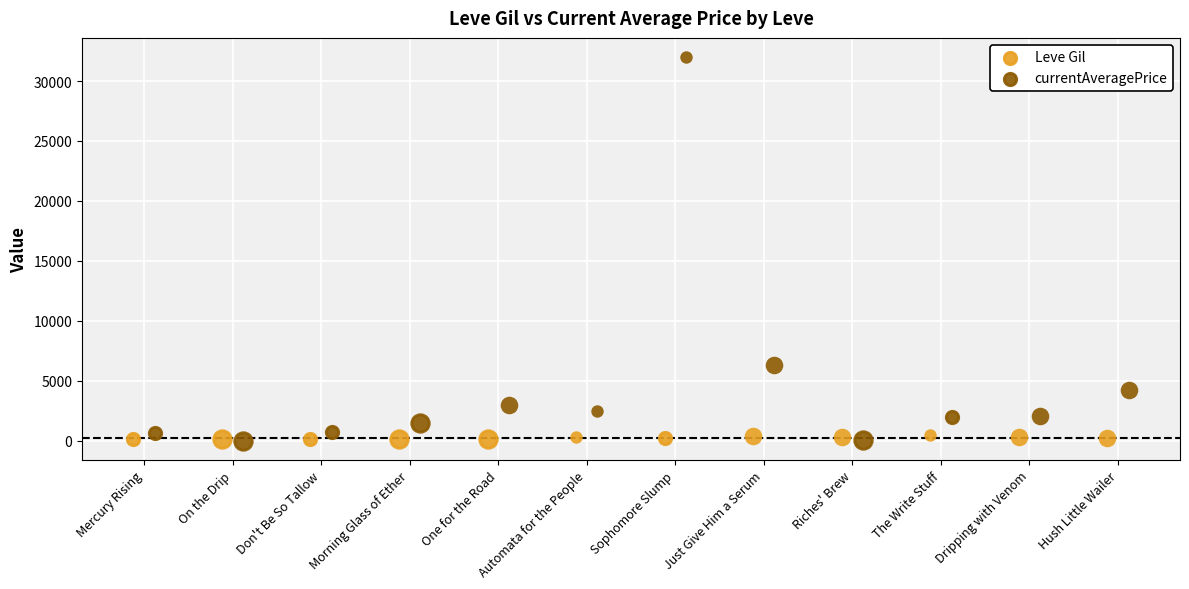

What is the total value across all series at Hush Little Wailer?

4422.9